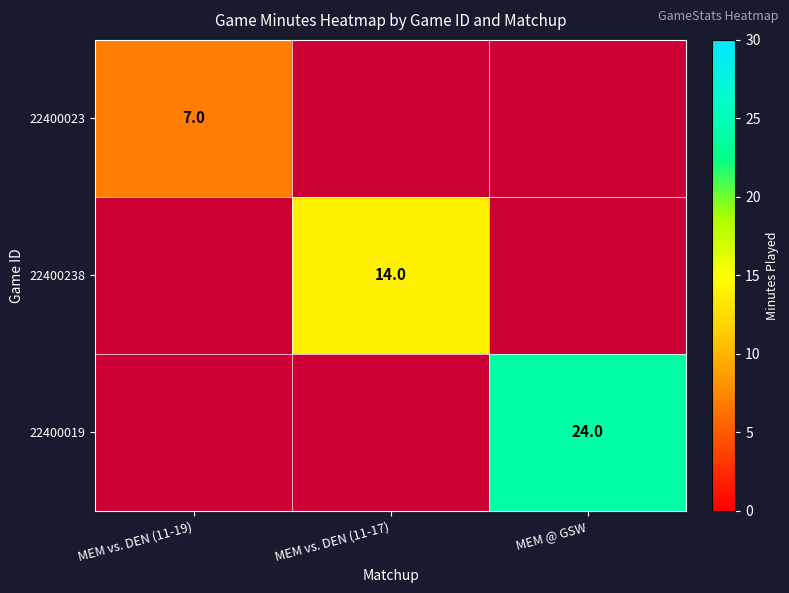

How many distinct data groups are displayed?

3